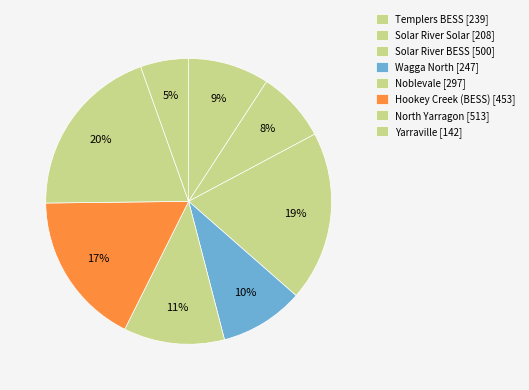

How many slices are in this pie chart?

8